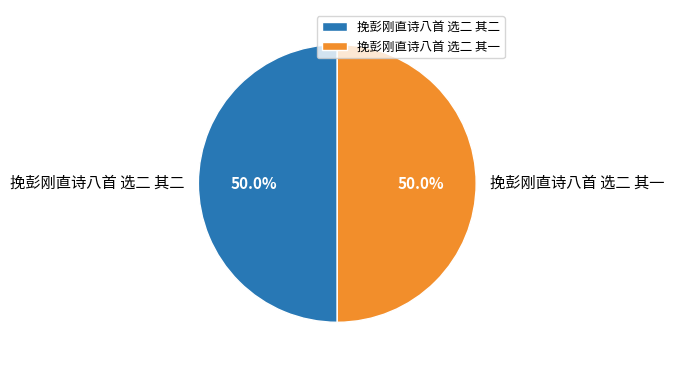

To the nearest percent, what is the average slice percentage?

50%